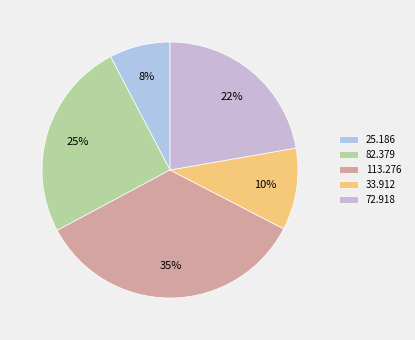

To the nearest percent, what portion does 33.912 represent?

10%